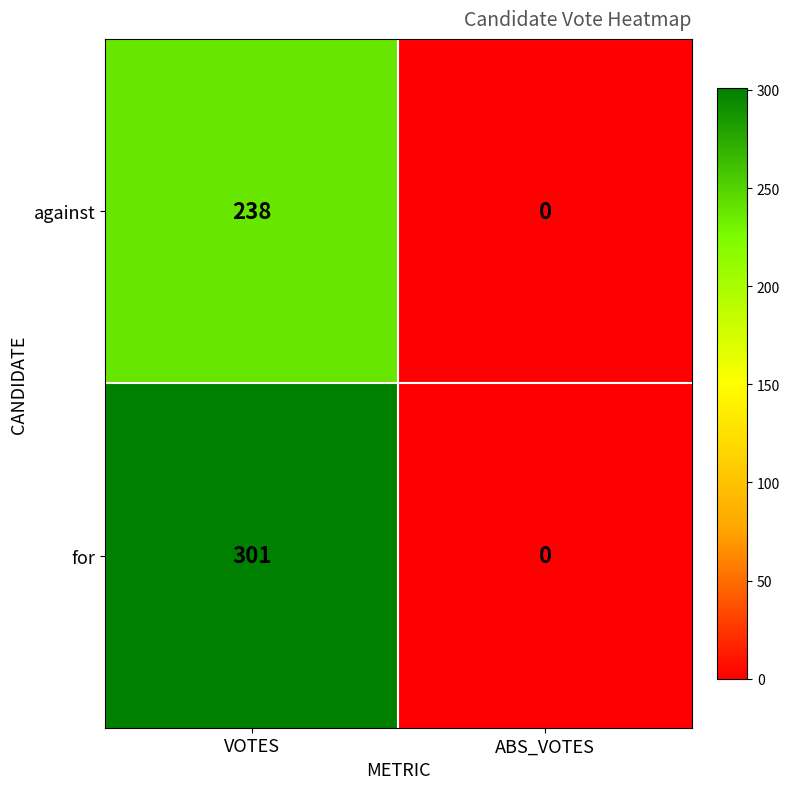

What is the sum of the for values at VOTES and ABS_VOTES?

301